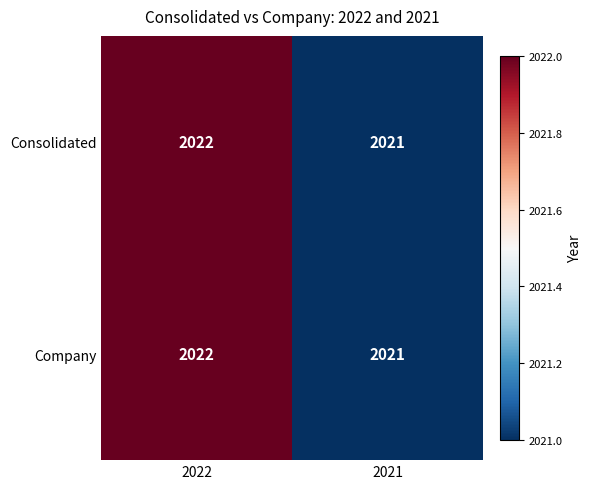

What is the sum of the Consolidated values at 2022 and 2021?

4043